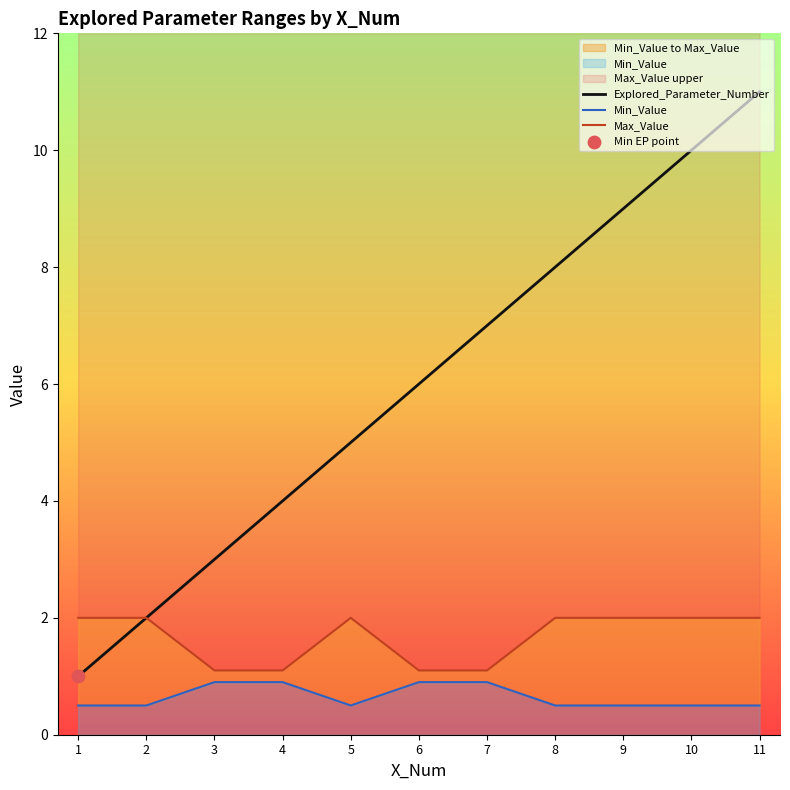

Which series has the largest Y range (max minus min)?

Explored_Parameter_Number